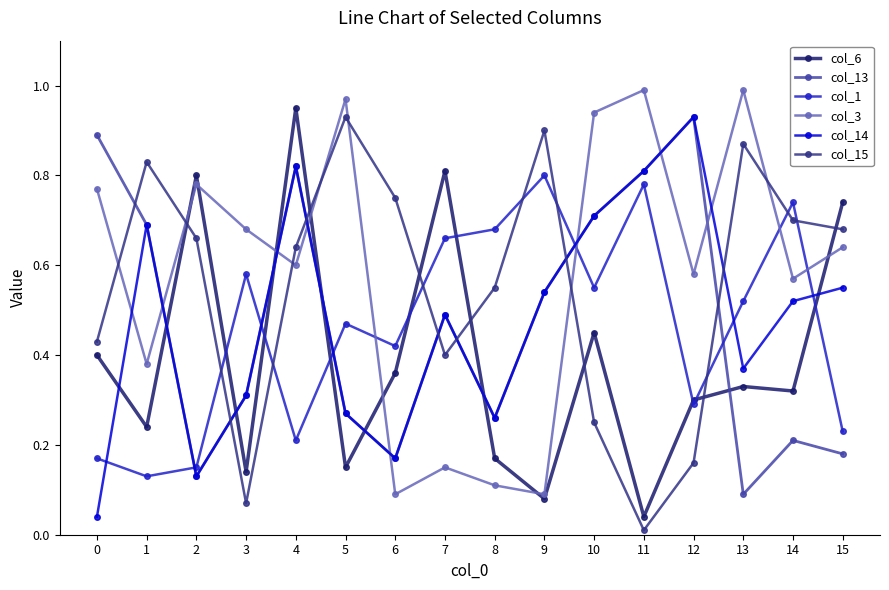

Which label corresponds to the smallest value in the chart?

11